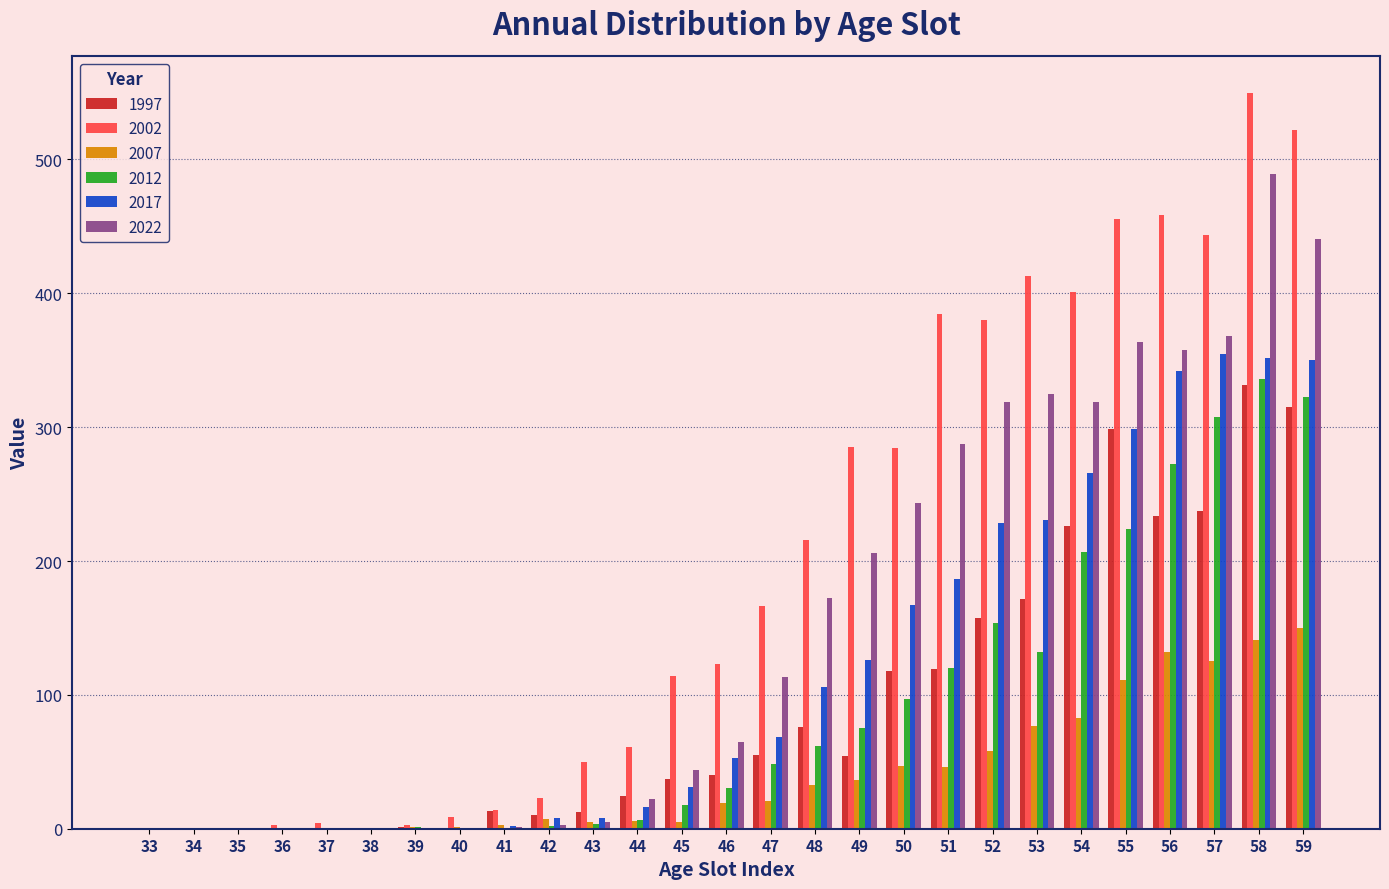

Which series has the largest total across all categories?

2002